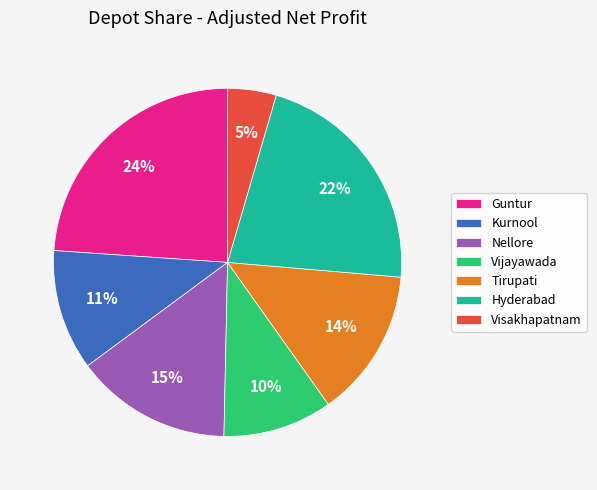

What is the largest slice in the pie chart?

Guntur